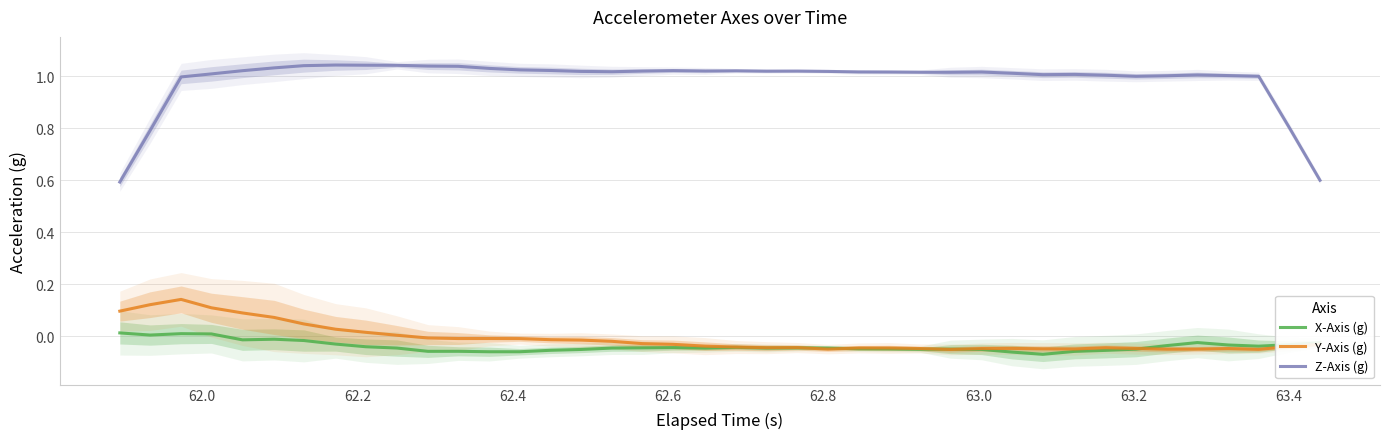

True or false: X-Axis (g) and Z-Axis (g) cross at least once.

False